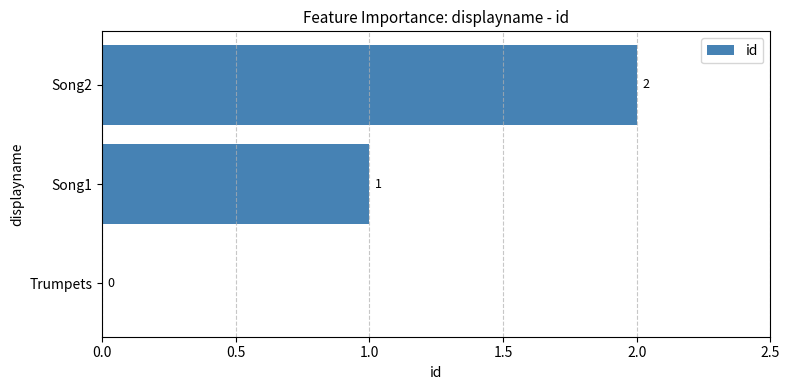

How many values are between 0 and 2?

3